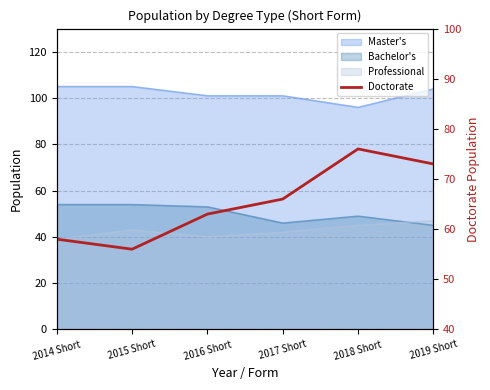

How many interior local peaks (higher than both neighbors) does the data have?

1